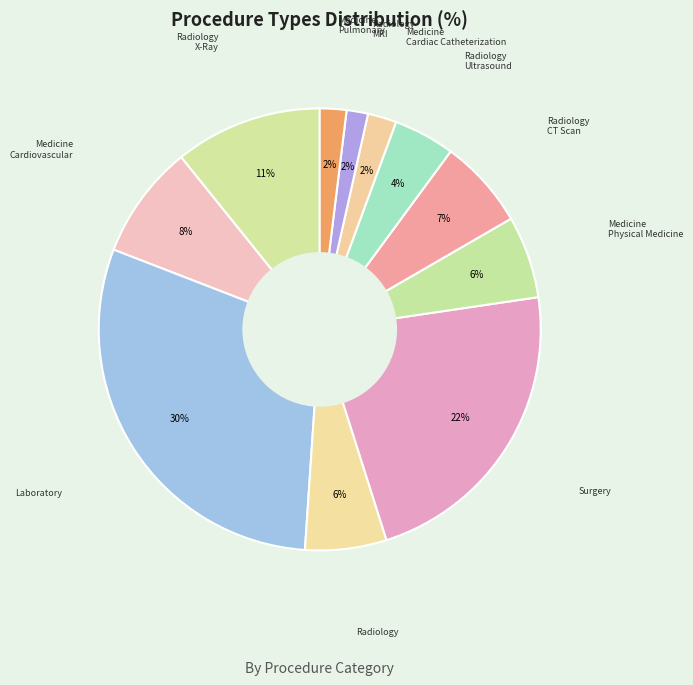

How many slices are in this pie chart?

11